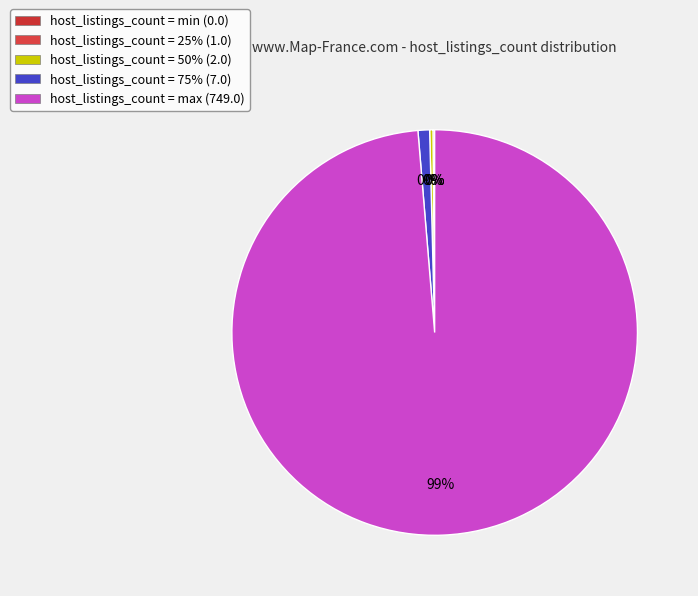

Which has a higher value, min or max?

max